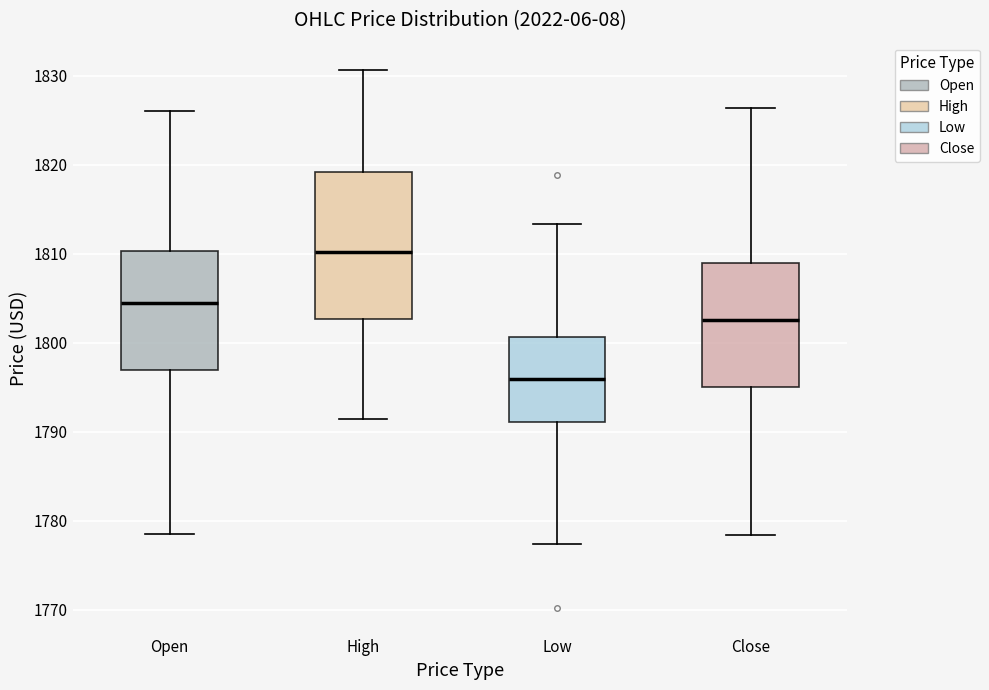

Reading left to right, read every box against the y-axis: the position of its median line, the range the box covers, and the ends of its whiskers. The values are not printed on the chart, so give them approximately, as read against the axis.

Open: median 1804, box 1797 to 1810, whiskers 1778 to 1826
High: median 1810, box 1803 to 1819, whiskers 1791 to 1831
Low: median 1796, box 1791 to 1801, whiskers 1777 to 1813
Close: median 1803, box 1795 to 1809, whiskers 1778 to 1826